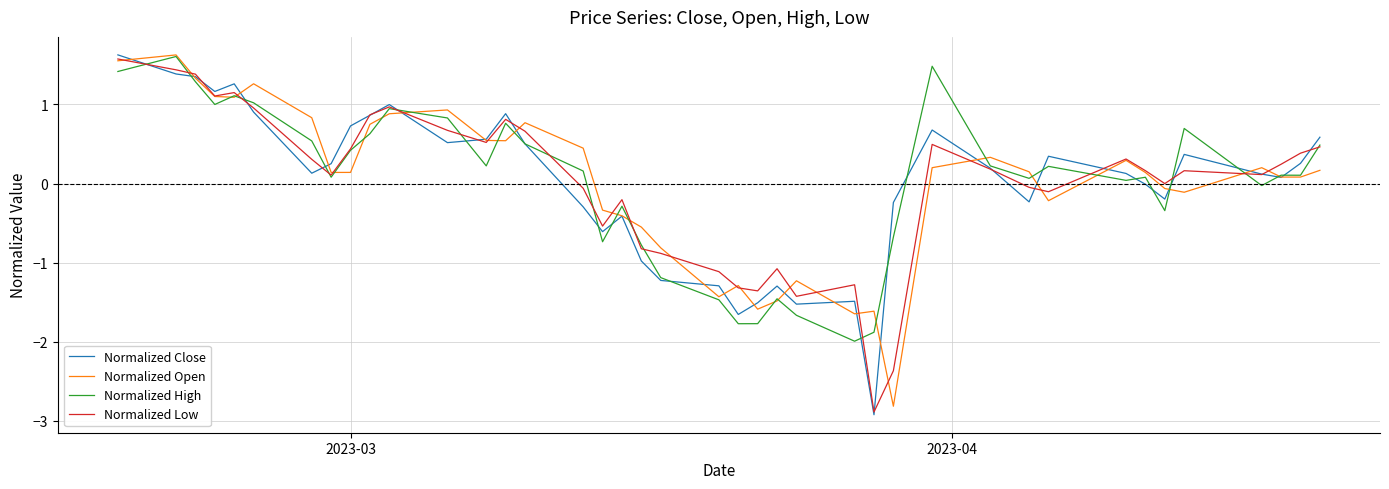

What is the minimum value shown in the chart?

-2.9